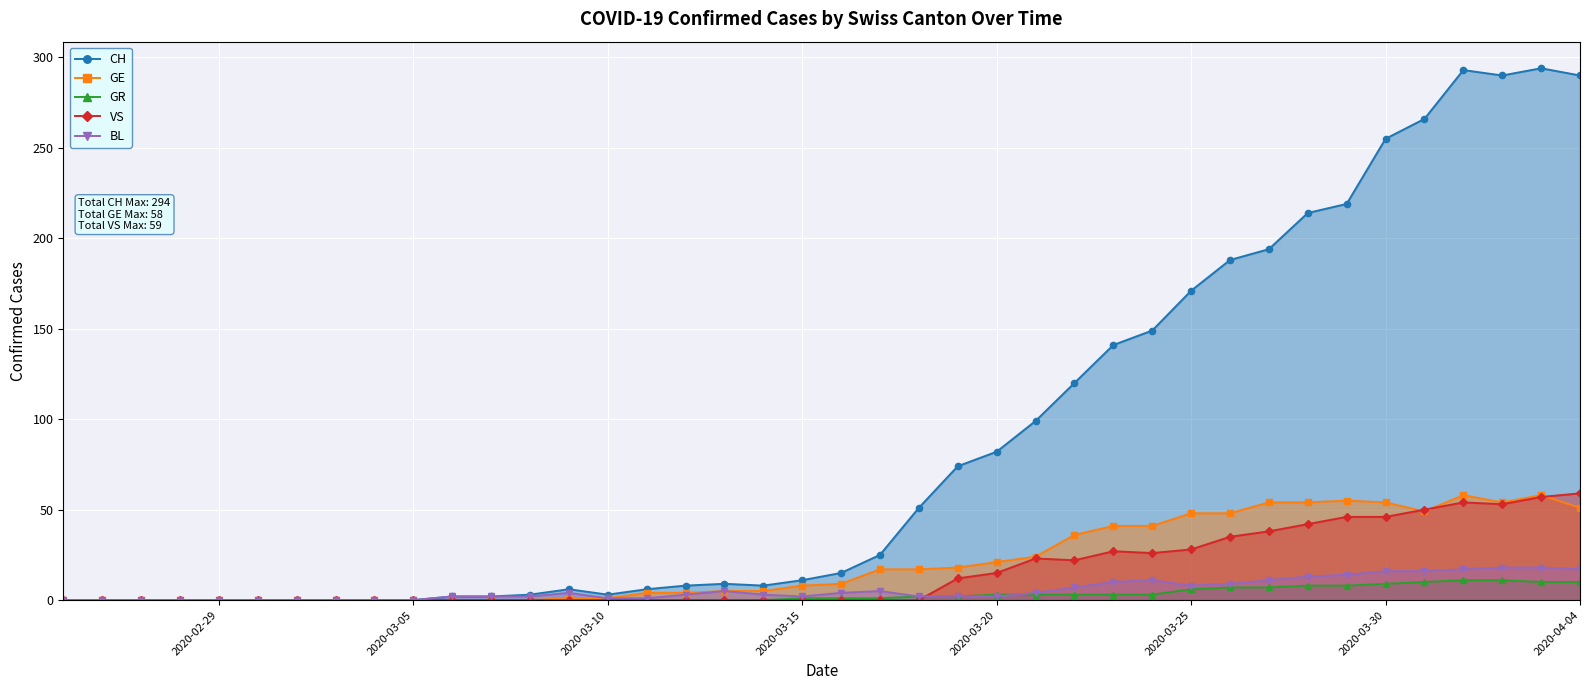

What is the greatest value displayed?

294